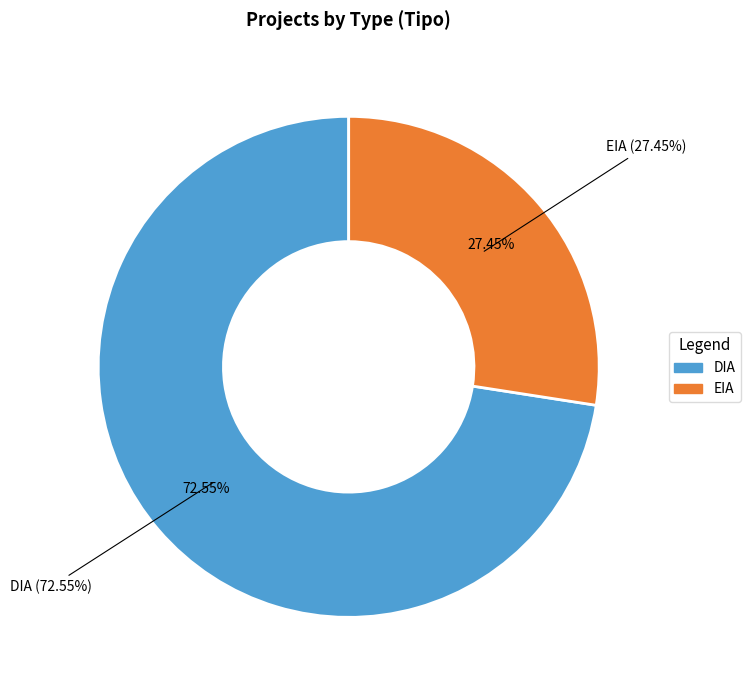

To the nearest percent, what is the average slice percentage?

50%